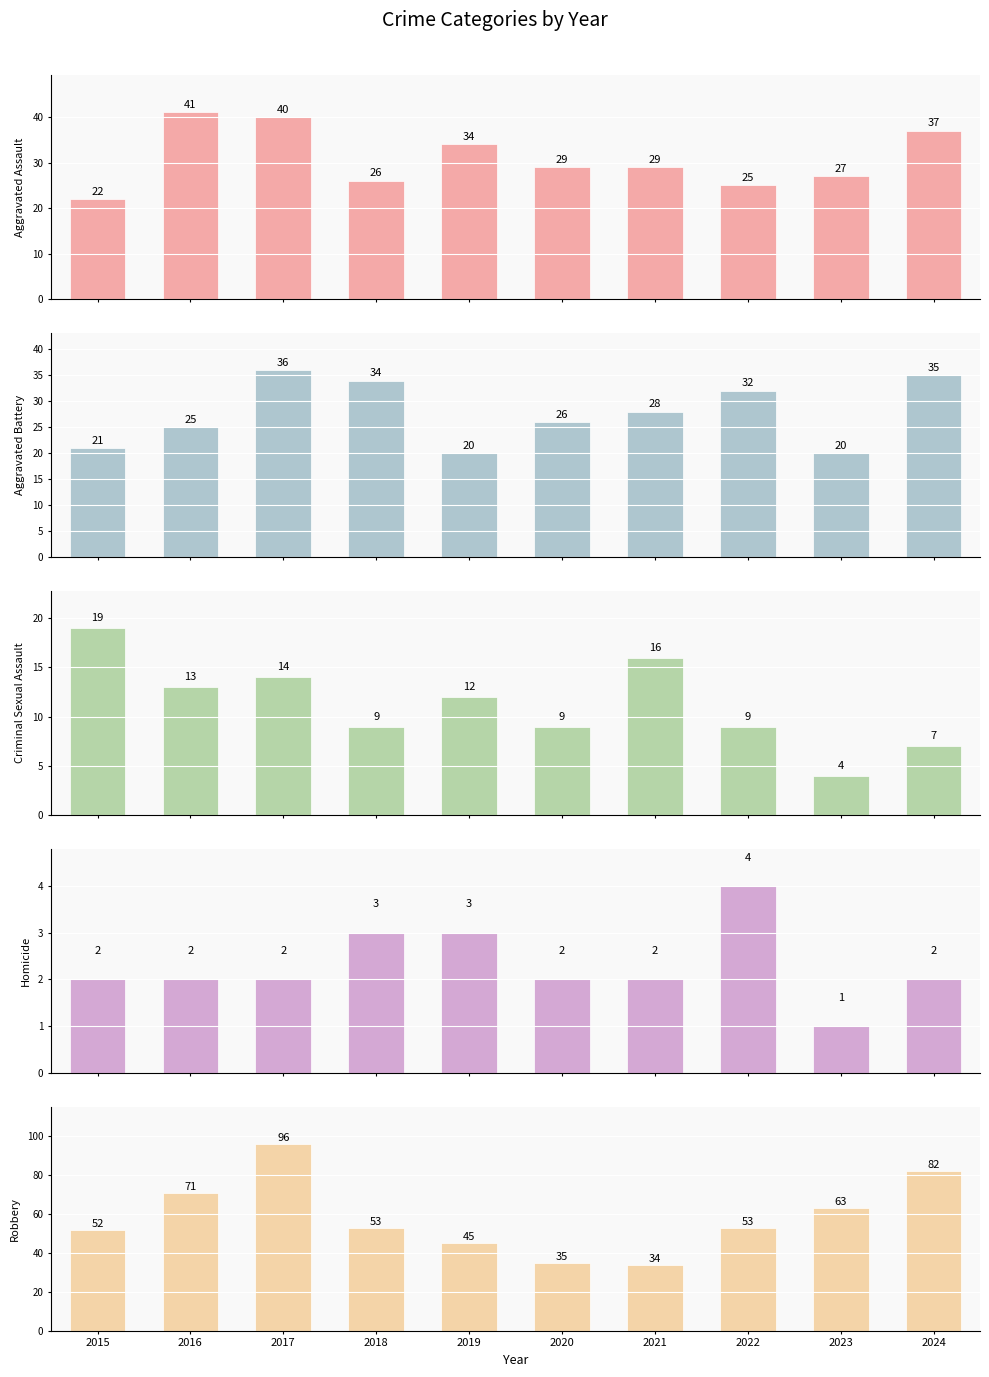

The Aggravated Assault series shows 39 at 2021. True or false?

False